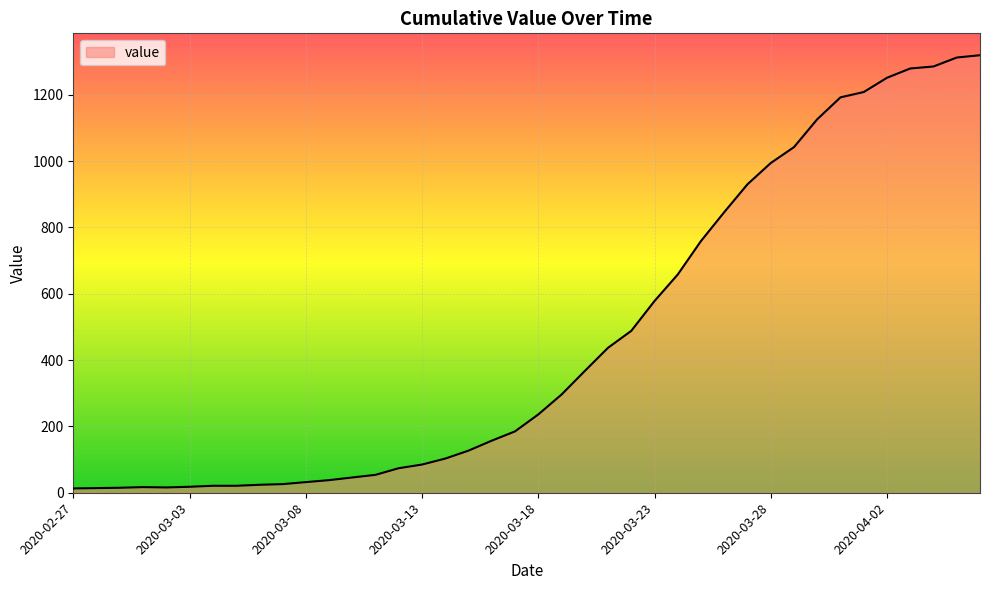

What is the greatest value displayed?

1319